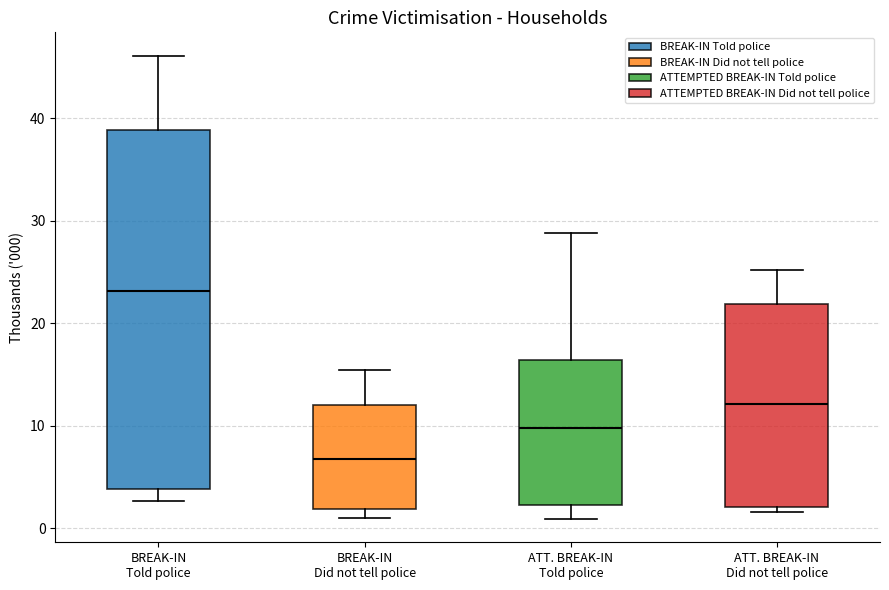

Where does the lower whisker of the box for ATT. BREAK-IN Told police end on the y-axis? The values are not printed on the chart, so give them approximately, as read against the axis.

1